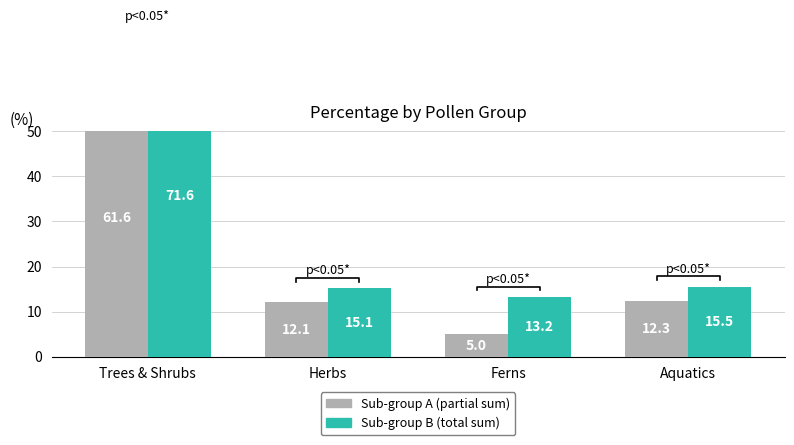

Where does the Sub-group B (total sum) series first go above 15?

Trees & Shrubs